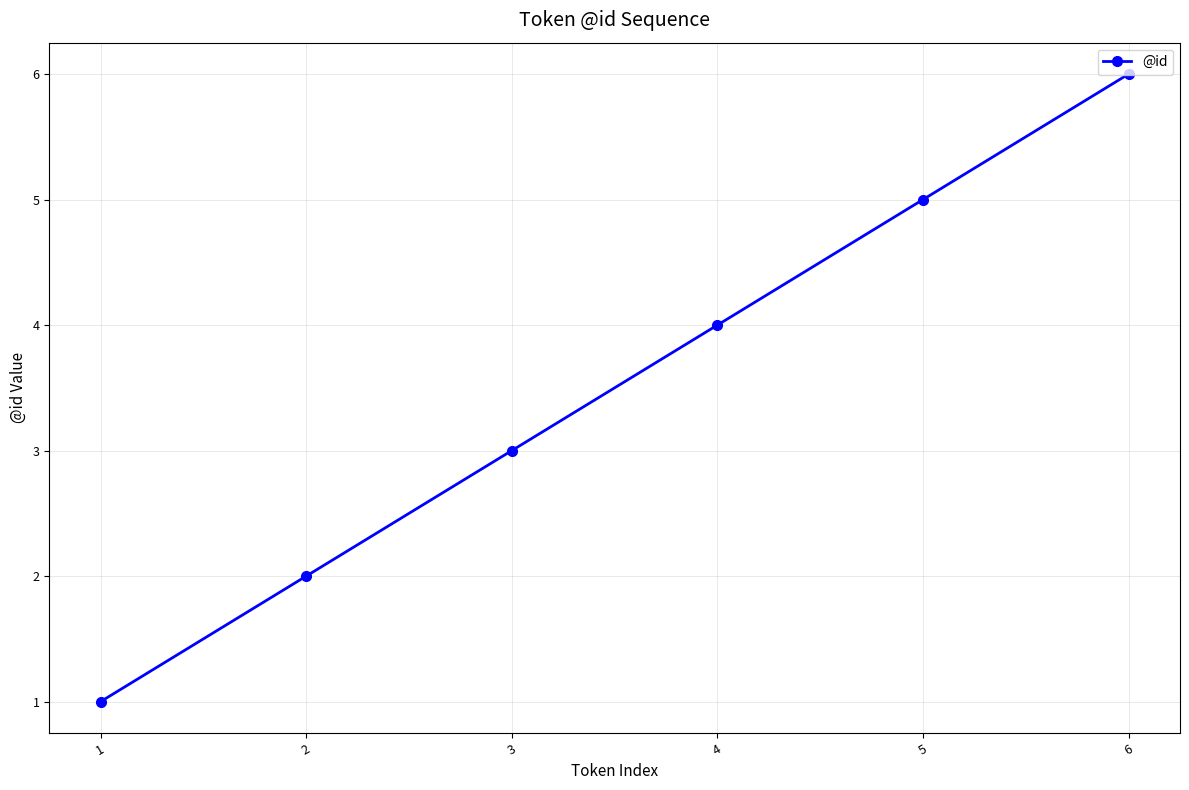

Rank the categories by value from lowest to highest.

1, 2, 3, 4, 5, 6